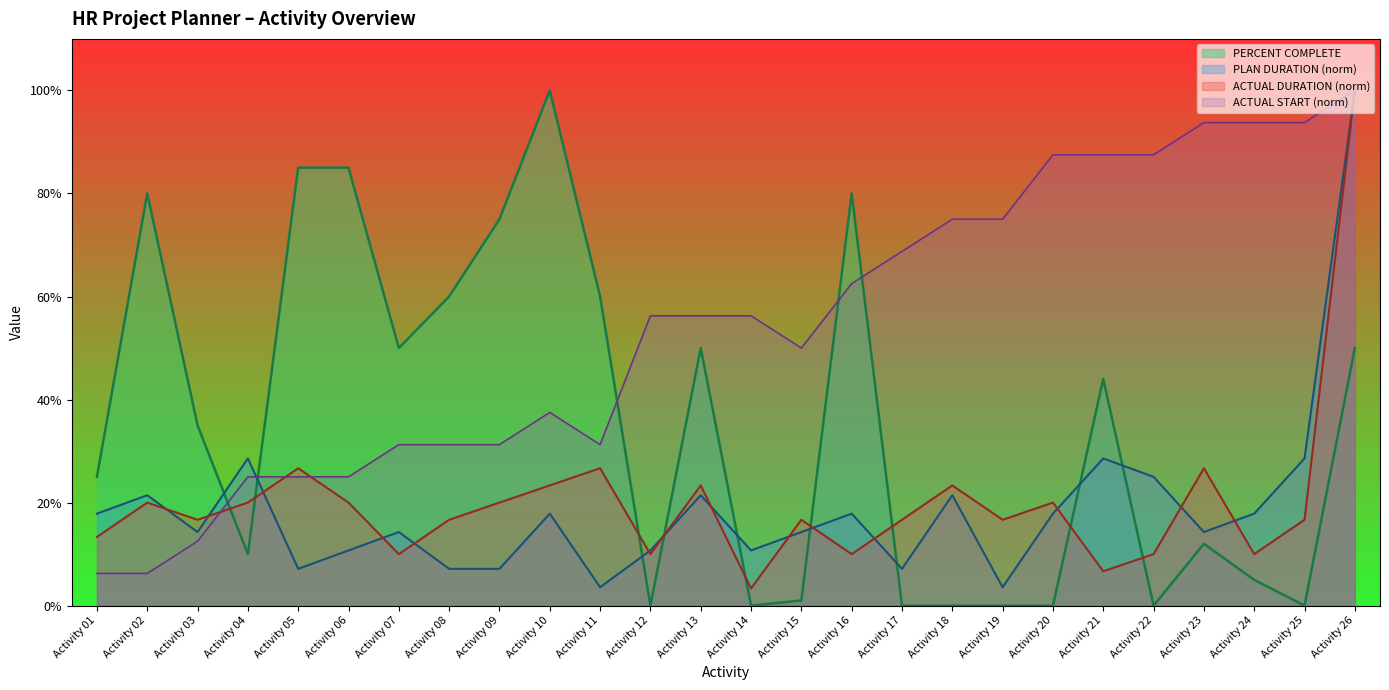

What value does the ACTUAL START series have at Activity 19?

0.8